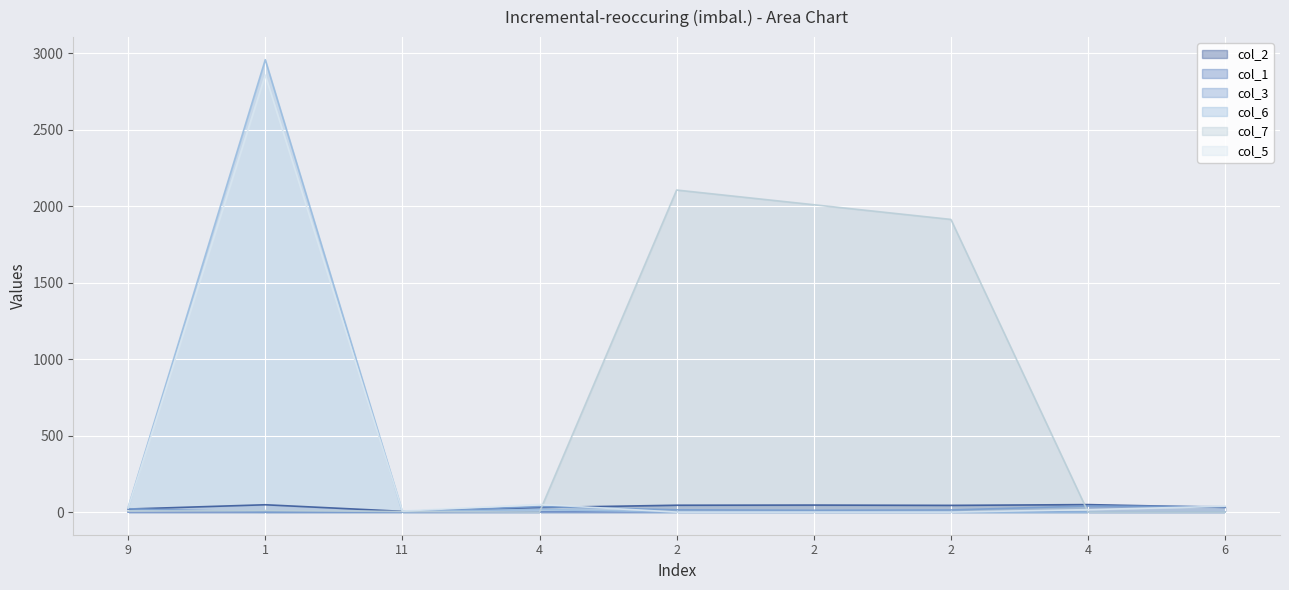

What is the difference between the col_2 values at 2 and 9?

24.0